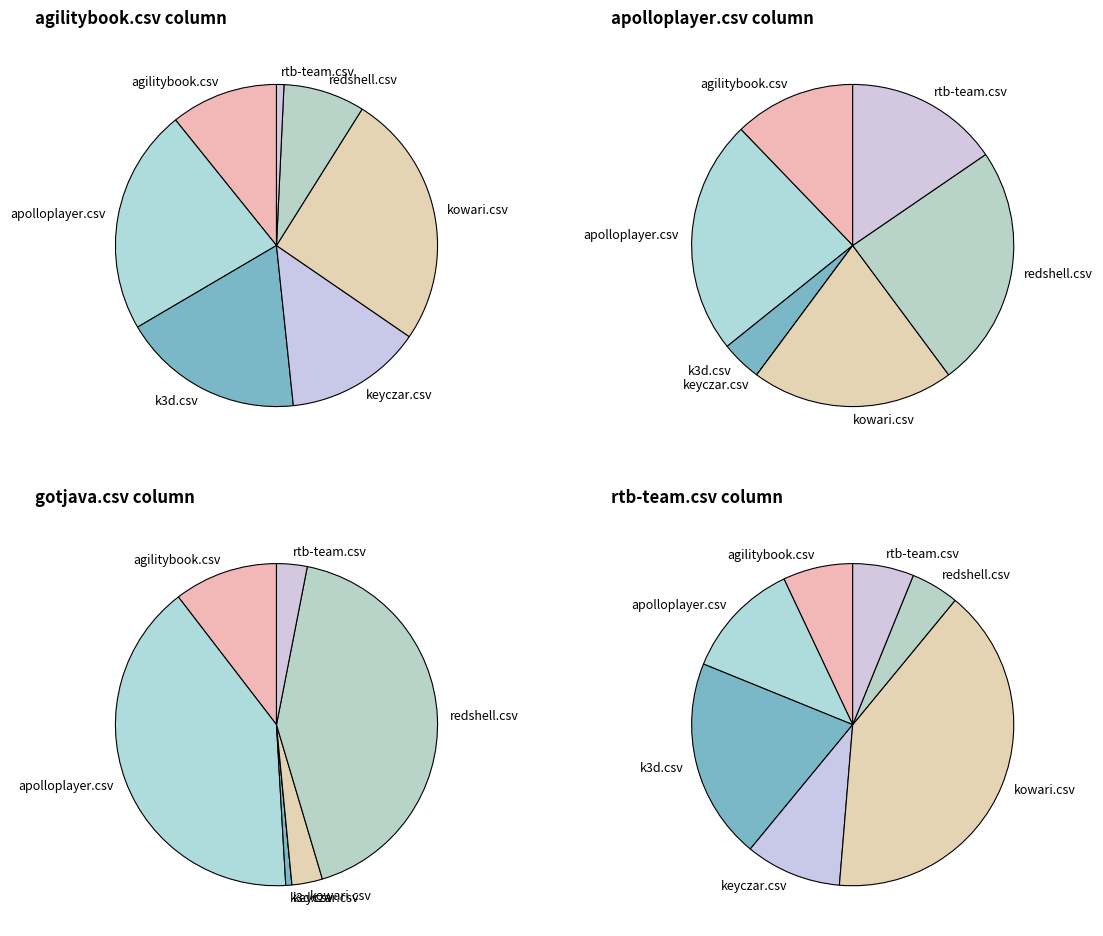

True or false: agilitybook.csv accounts for 1% of the total.

False